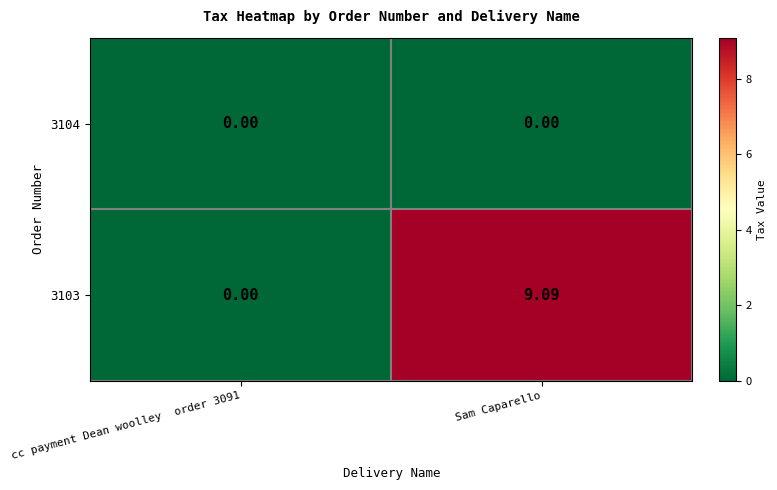

At which label does 3103 first exceed 9?

Sam Caparello